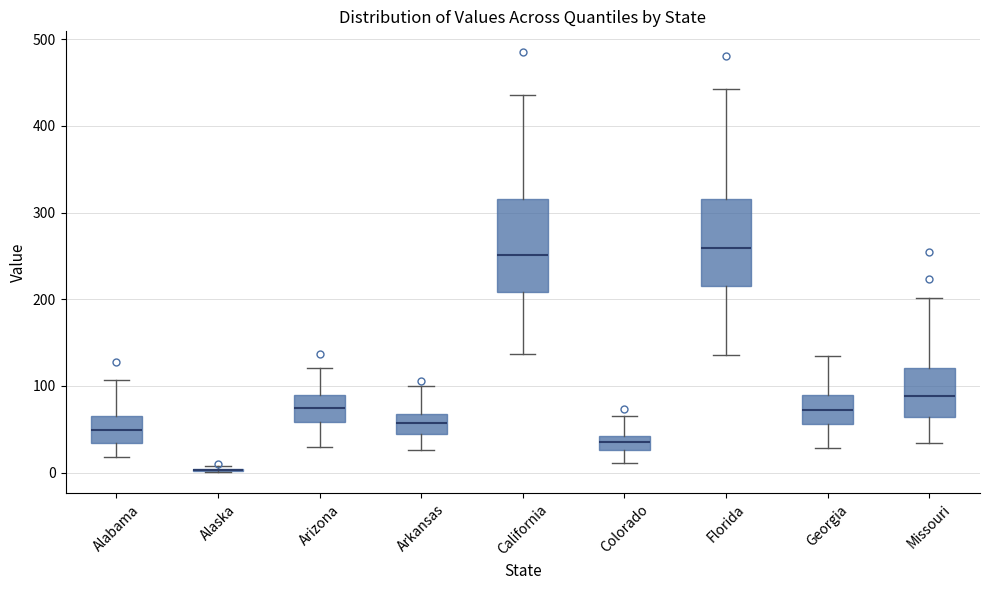

Where does the median line of the box for Arkansas sit on the y-axis? The values are not printed on the chart, so give them approximately, as read against the axis.

60